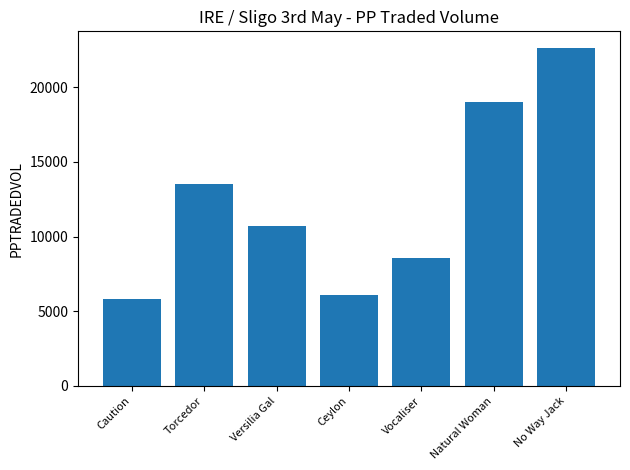

Is it true that the value at Natural Woman is 19023.4?

True